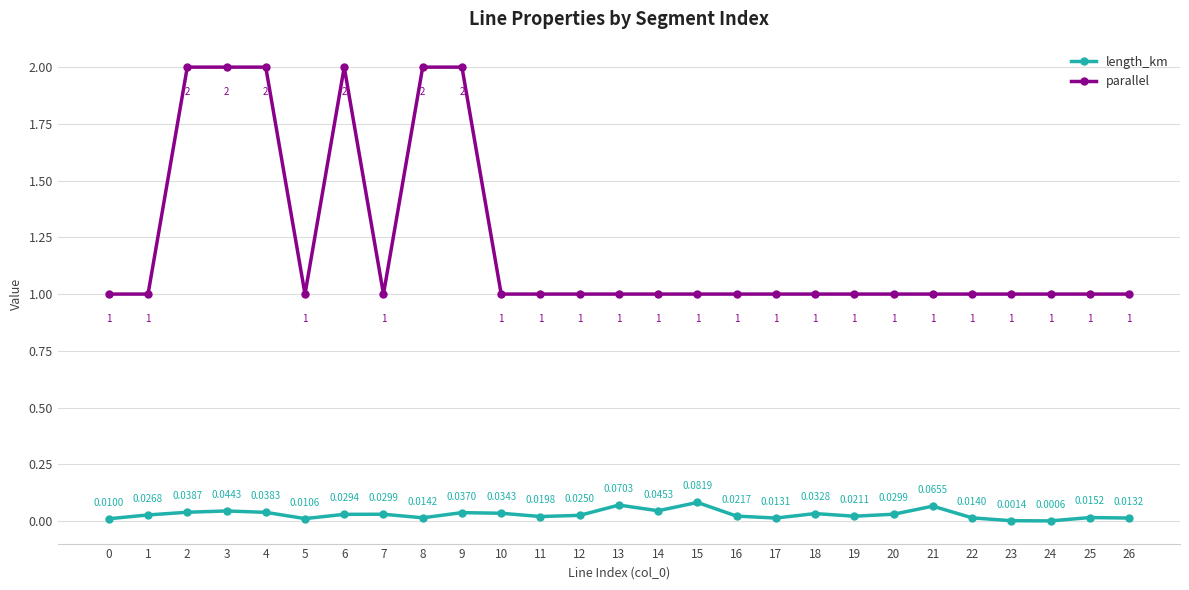

True or false: parallel and length_km cross at least once.

False